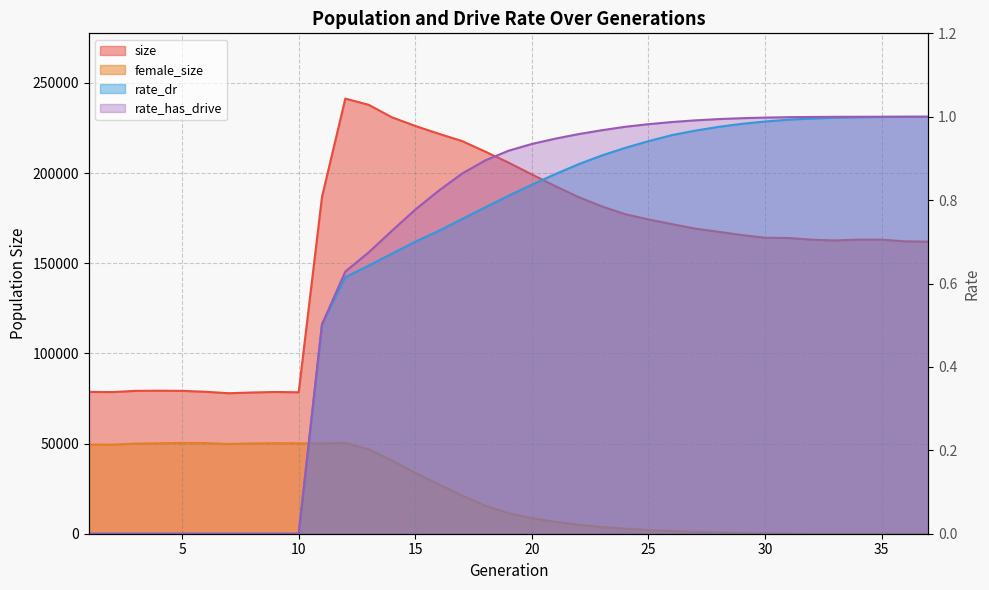

True or false: female_size has more than 1 interior local peaks.

True